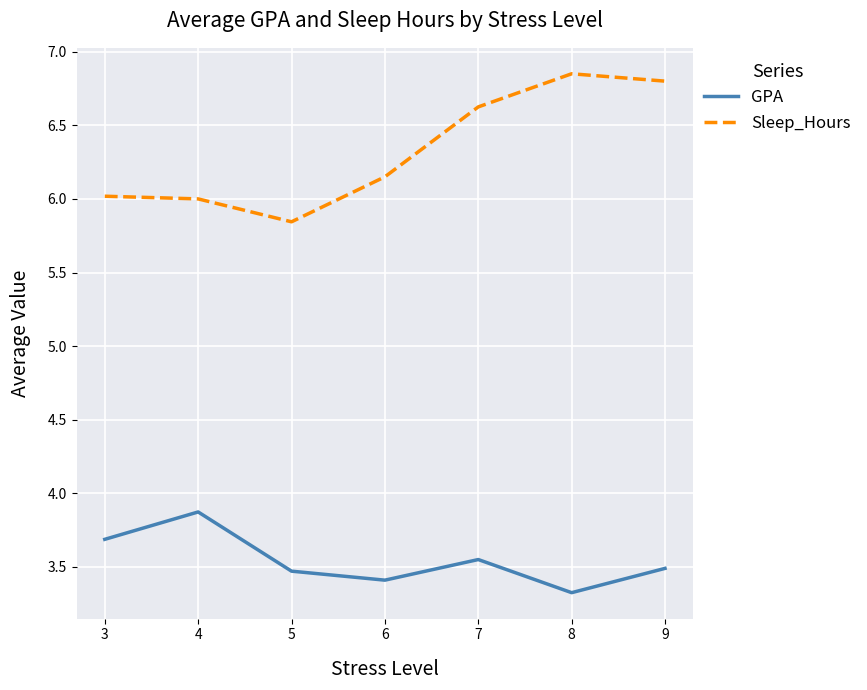

At how many categories does at least one series exceed 3?

7